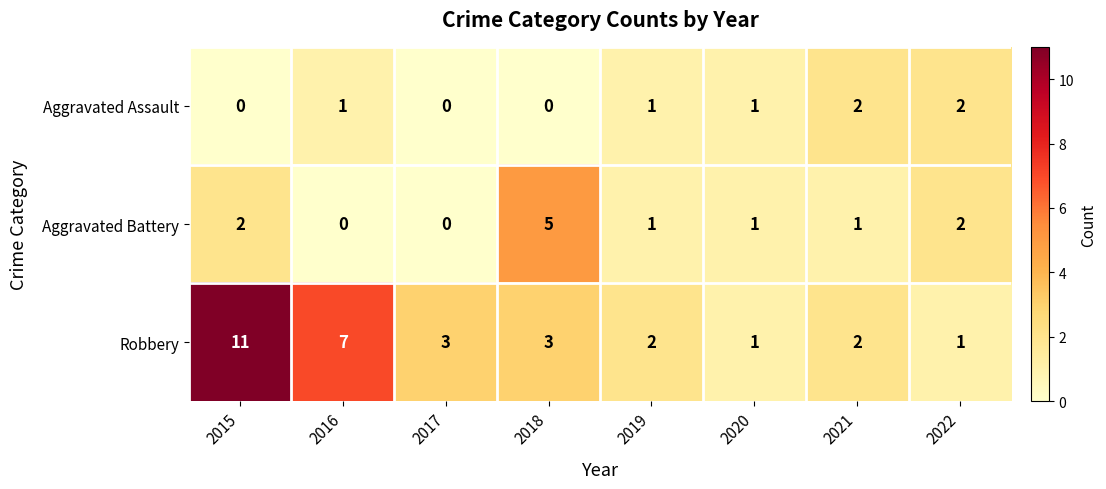

What is the total value across all series at 2021?

5